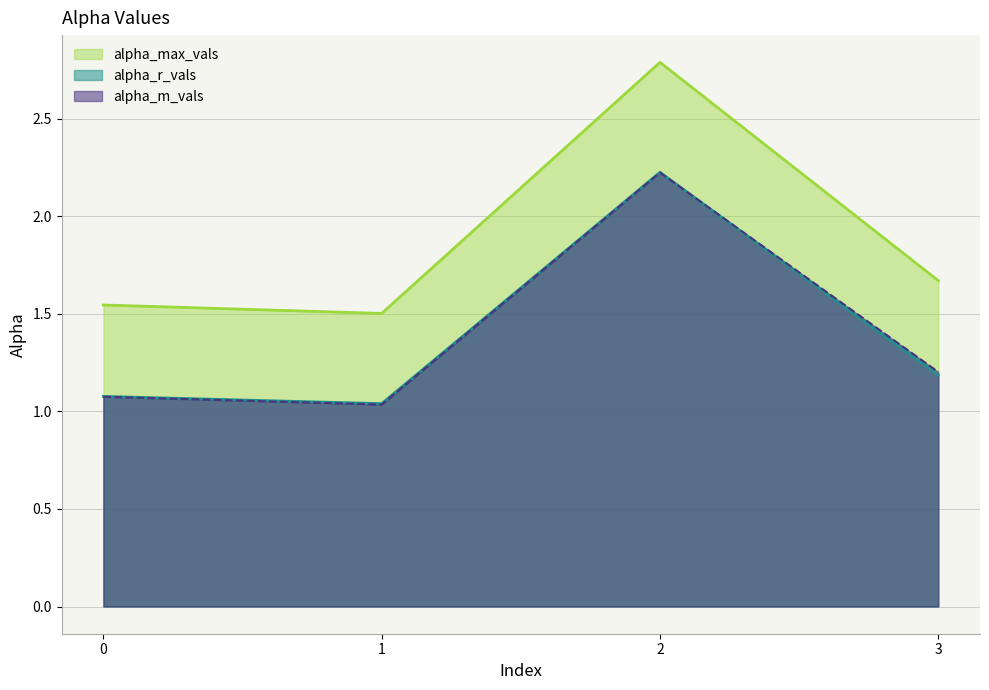

At which category is the sum across all series the highest?

2